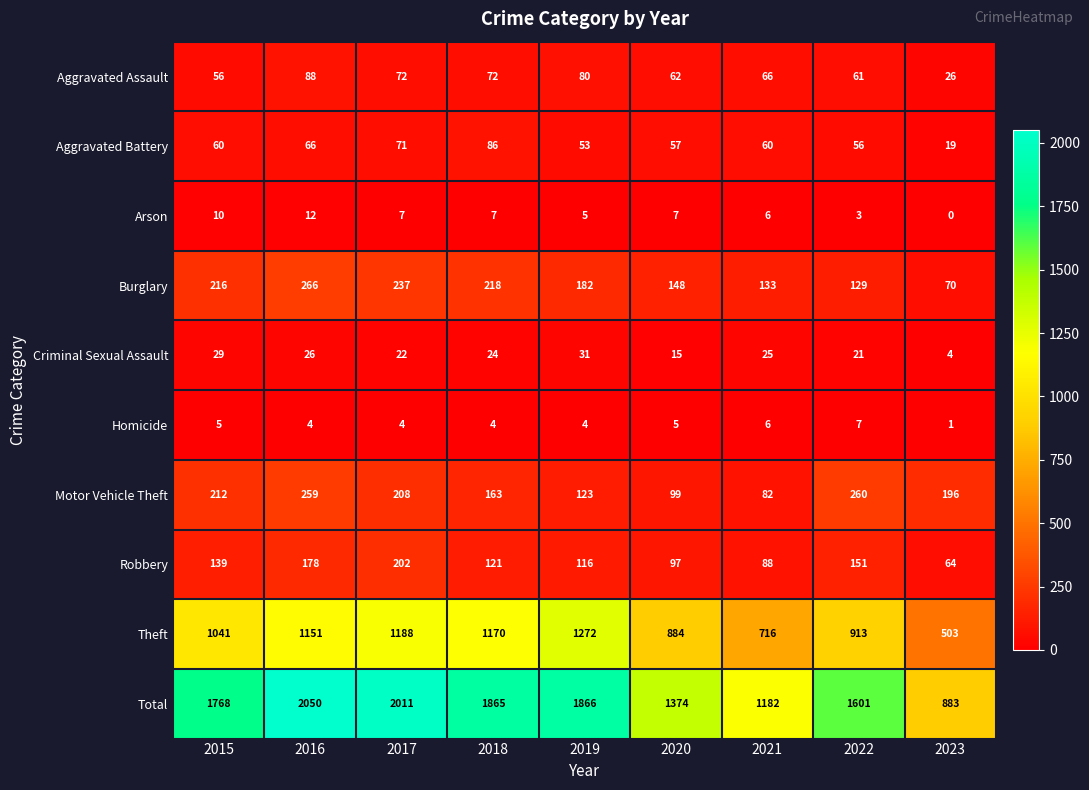

What is the spread (max minus min) of values at 2019?

1862